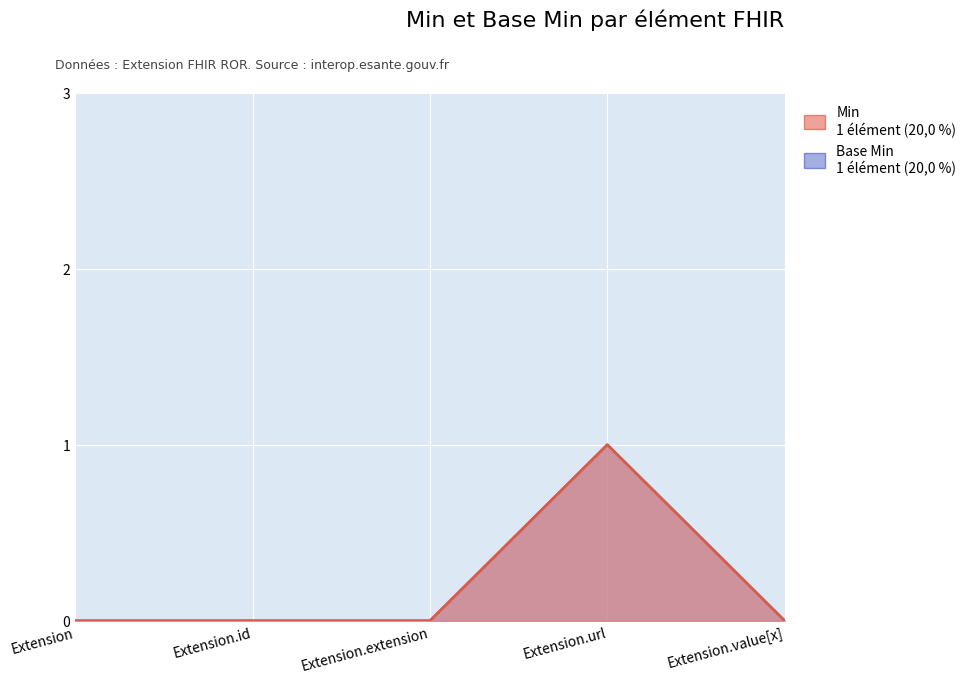

What are all the series names shown in the legend?

Min, Base Min